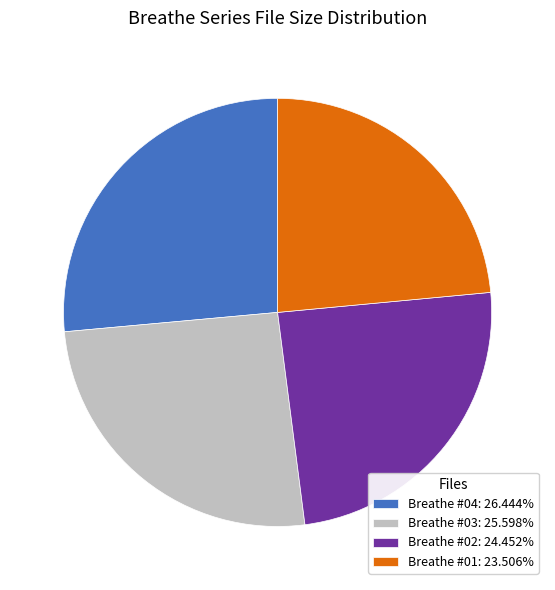

Approximately how many times larger is the value at Breathe #04: 26.444% compared to Breathe #01: 23.506%?

1.1